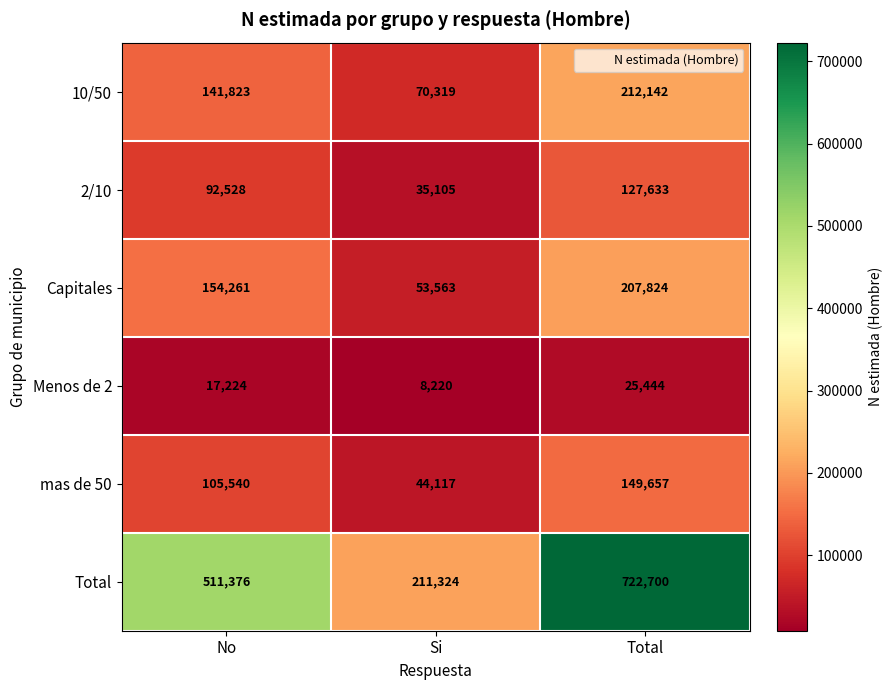

Where is Capitales nearest to the value 130693?

No